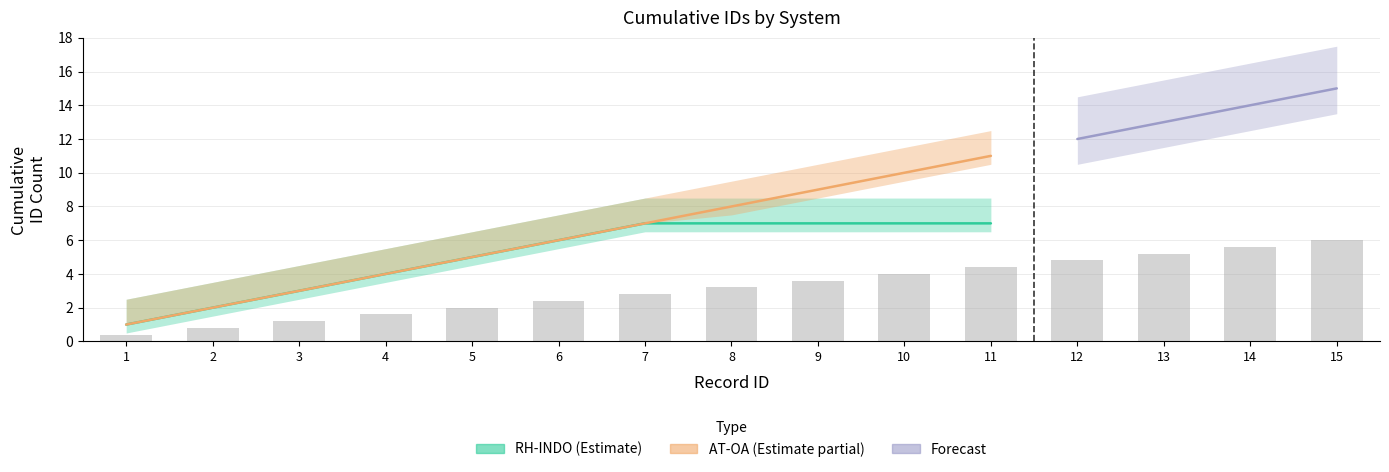

Between 4 and 6, which series saw the biggest shift?

RH-INDO